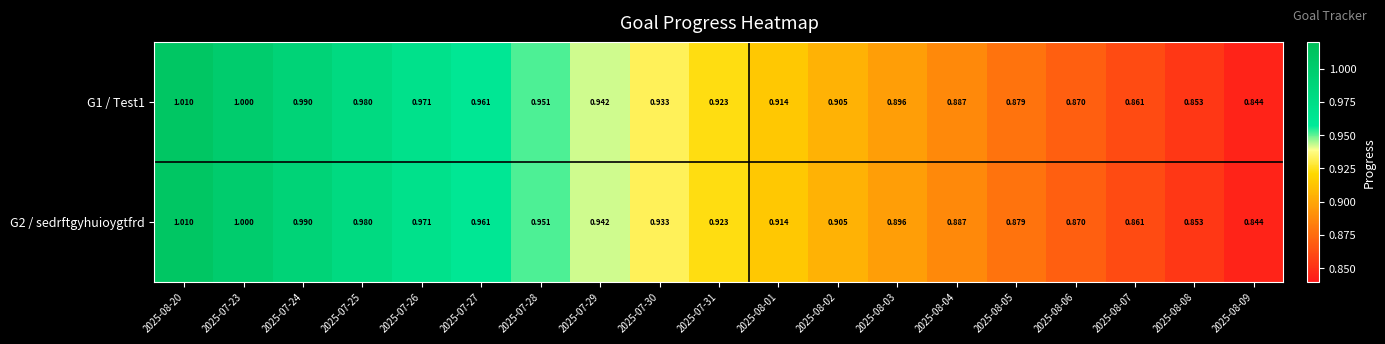

Which category has the highest value across all series?

2025-08-20